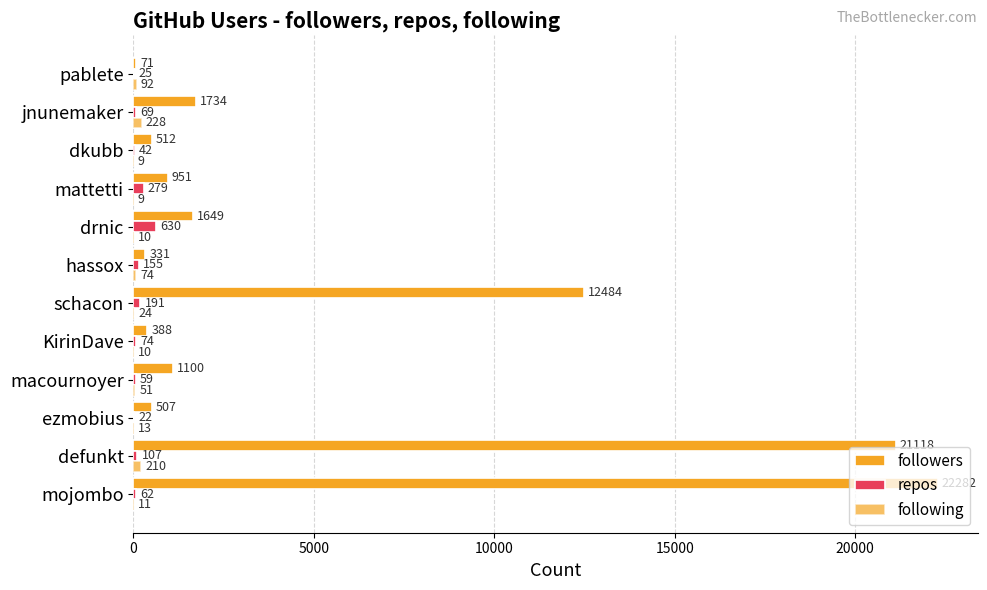

How many categories are shown in the chart?

12